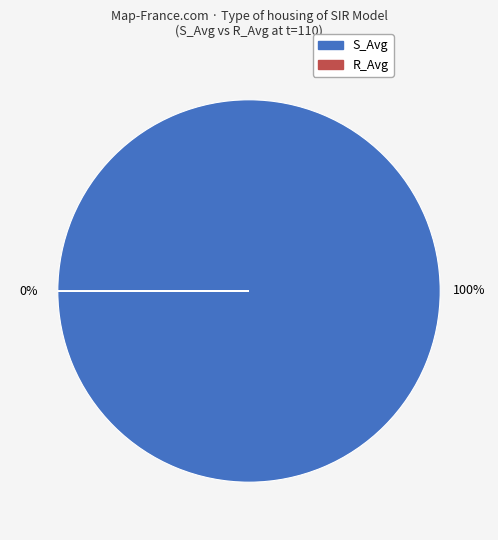

Is there any slice that represents more than half of the pie?

Yes